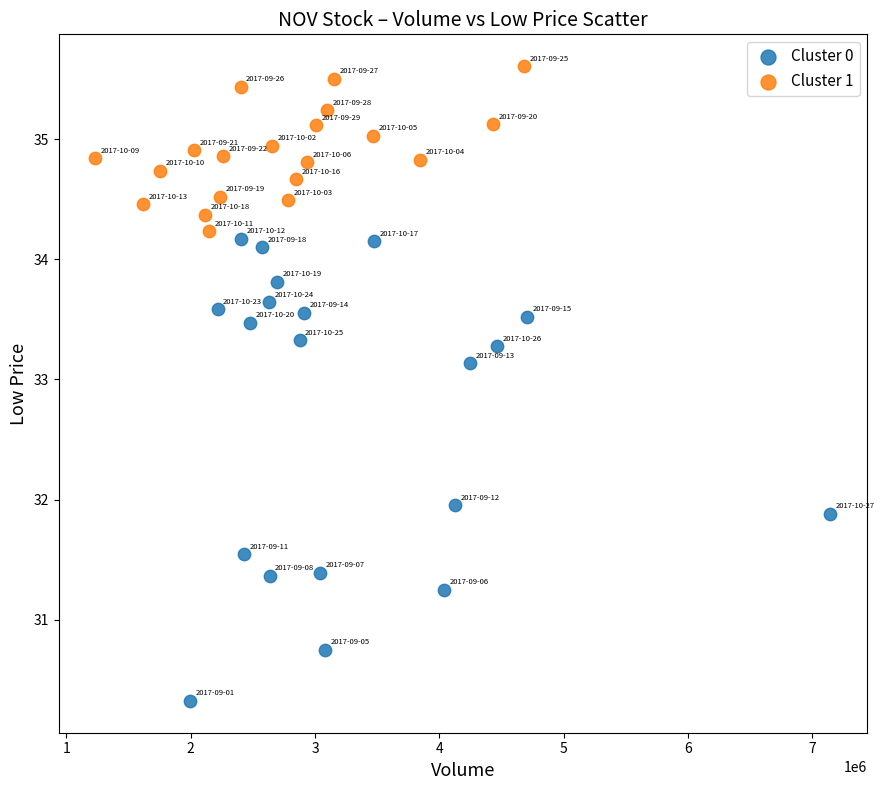

What are all the series names shown in the legend?

Cluster 0, Cluster 1